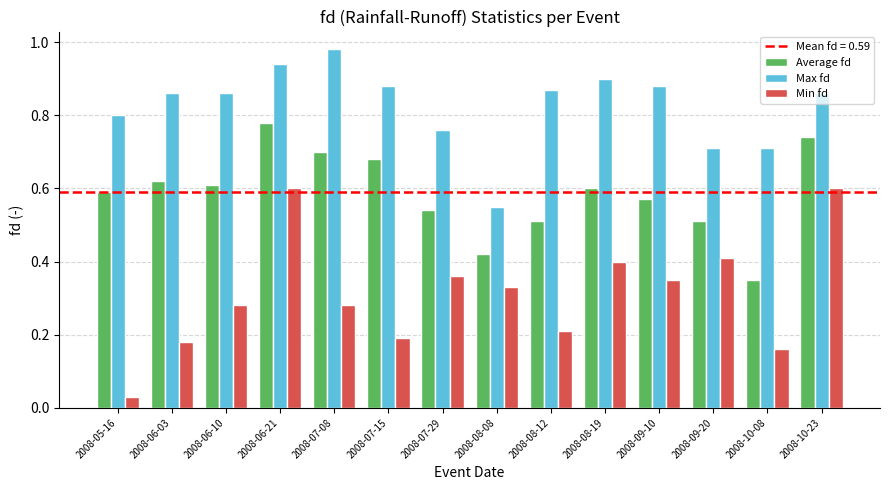

What is the label of the 6th bar from the left?

2008-07-15